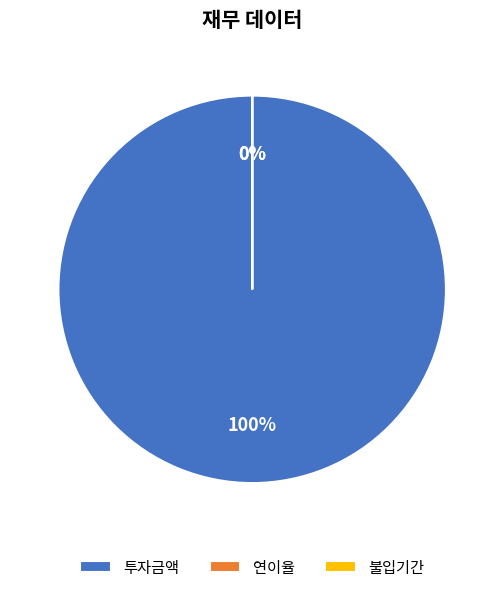

Which category has the smallest portion of the pie?

연이율